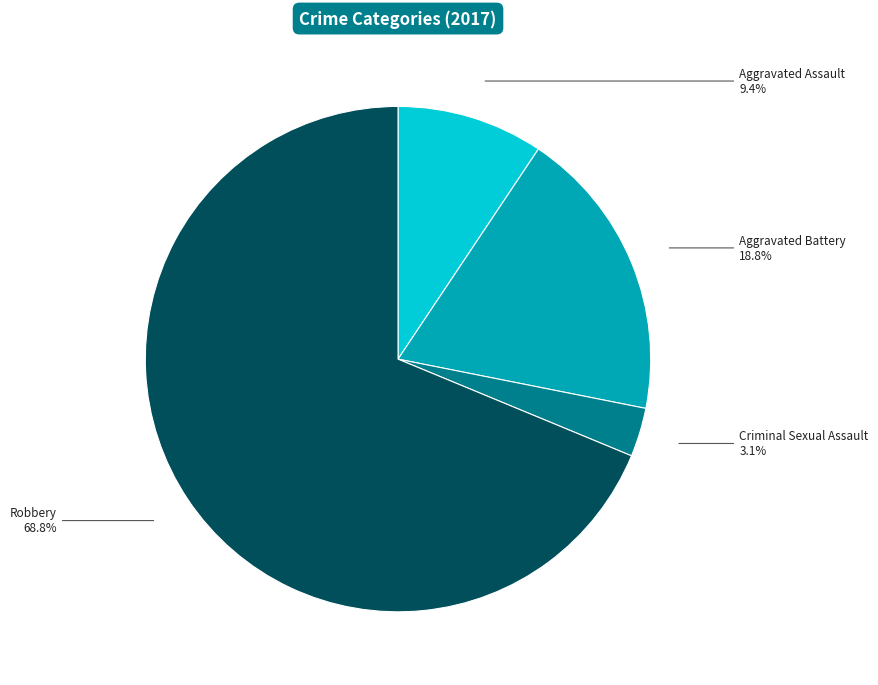

Does any single category account for the majority?

Yes